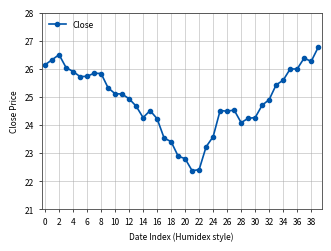

What is the average value?

24.9